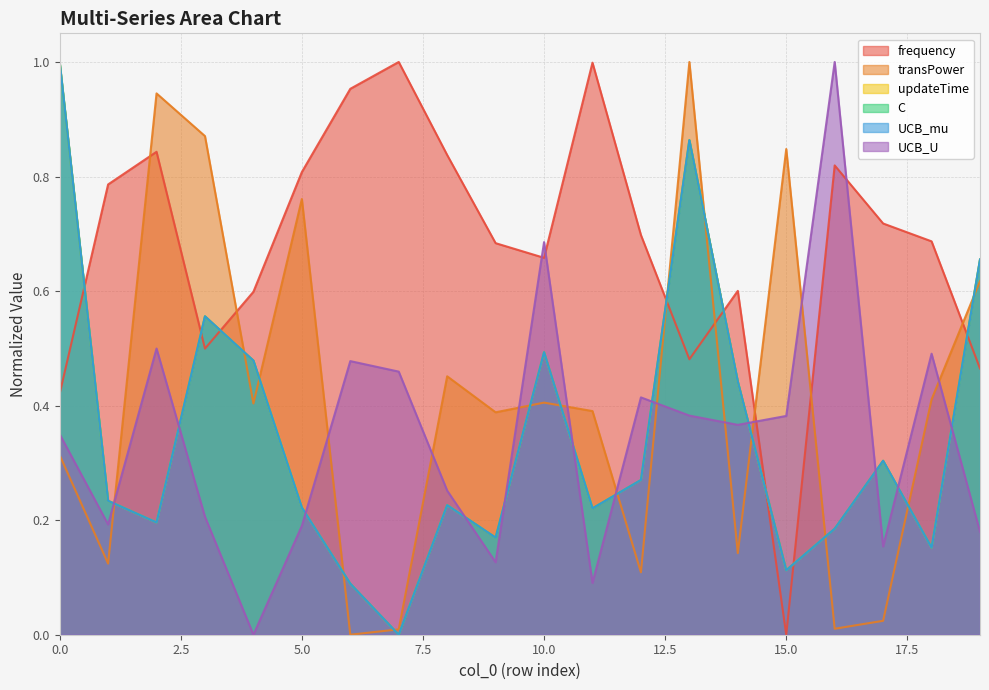

What is the value of the updateTime point at the 6th from the left?

0.2